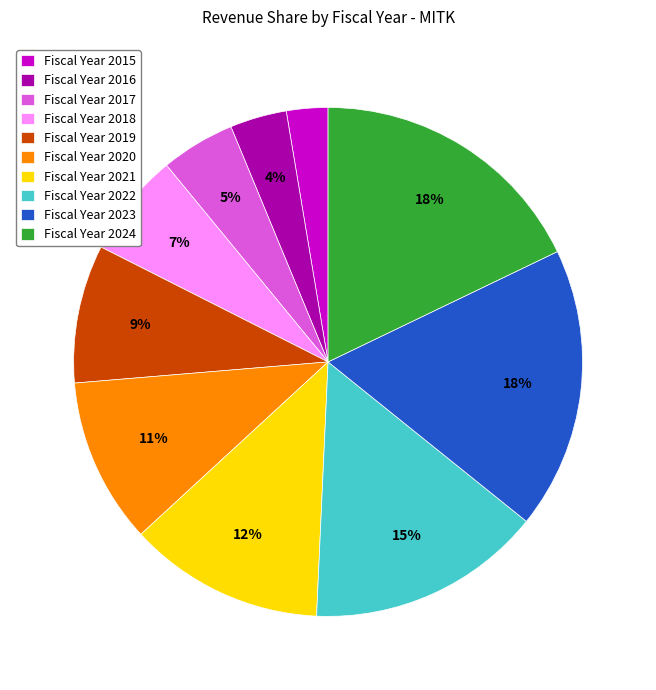

Is the sum of Fiscal Year 2018 and Fiscal Year 2015 greater than half?

No